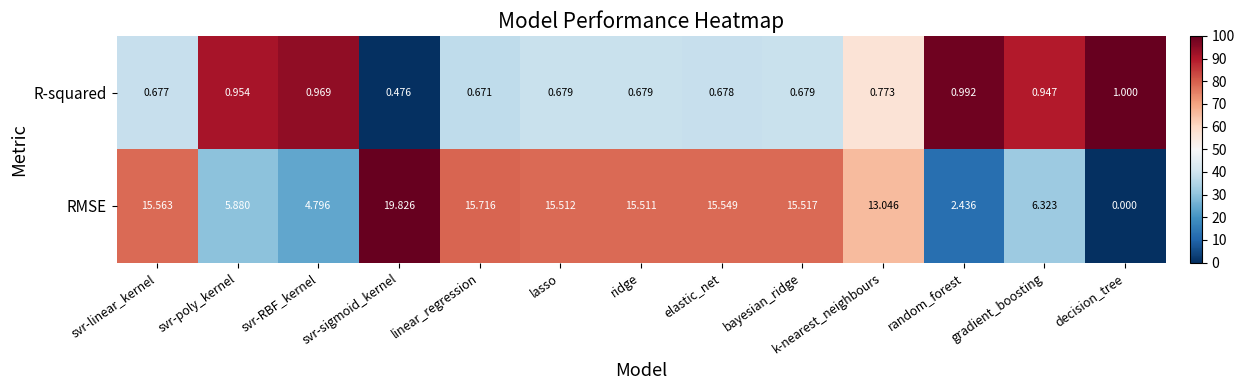

Between k-nearest_neighbours and gradient_boosting, which series saw the biggest shift?

RMSE